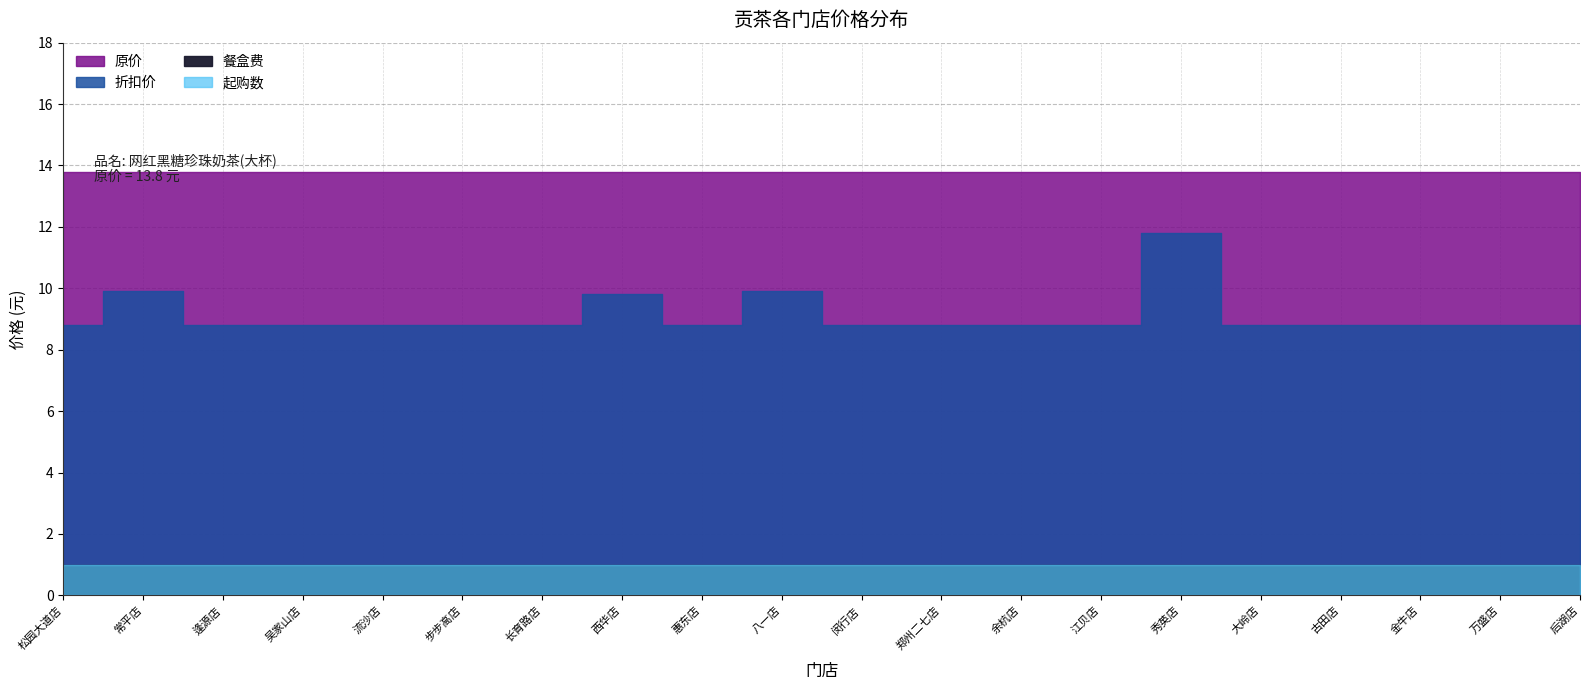

What is the minimum value shown in the chart?

1.0